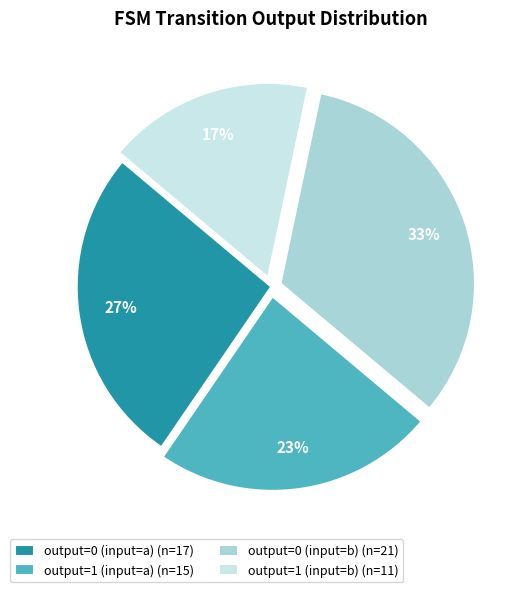

Is output=1 (input=b) the majority of the pie?

No